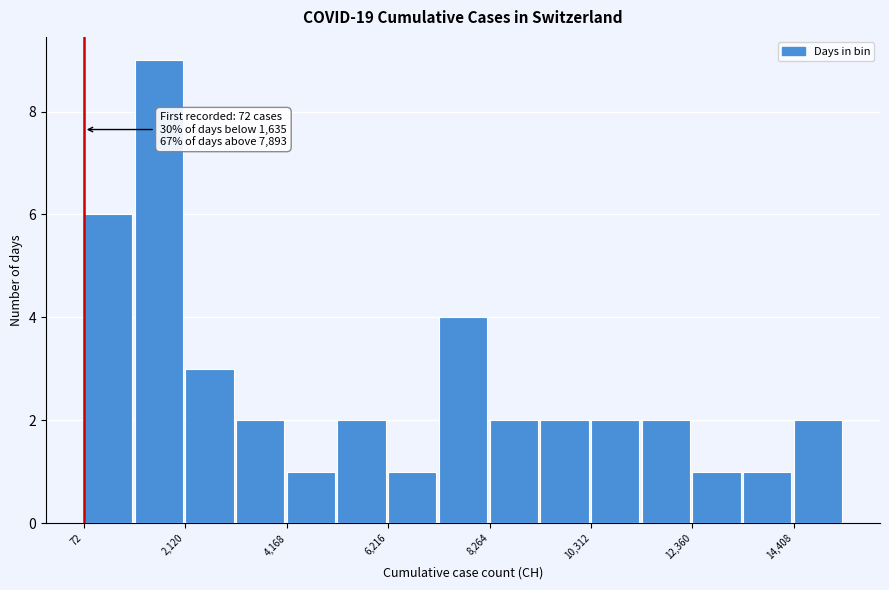

Read against the x-axis, roughly where is the centre of the tallest bar?

1500